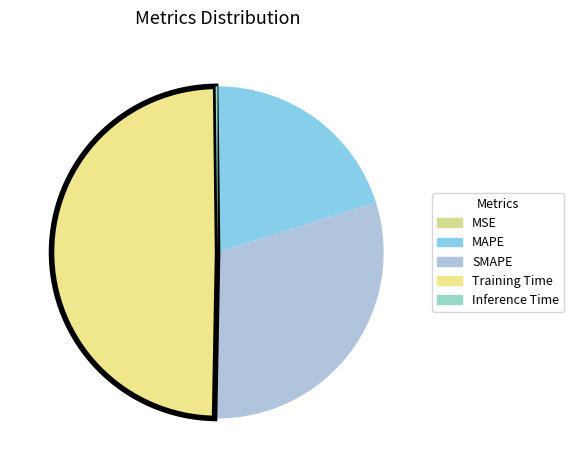

Does Inference Time represent more than half of the total?

No